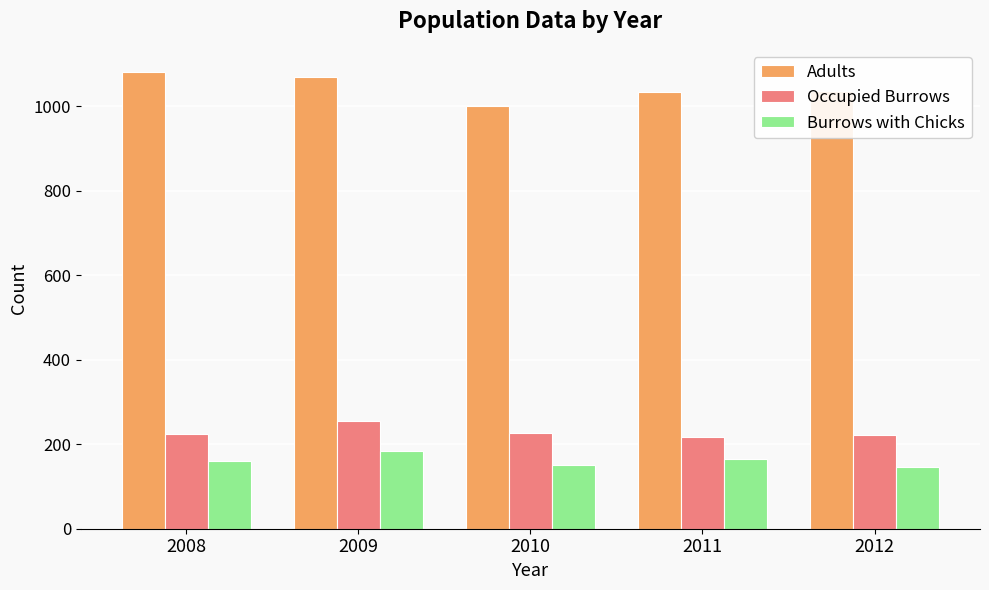

What is the sum of the Burrows with Chicks values at 2008 and 2012?

308